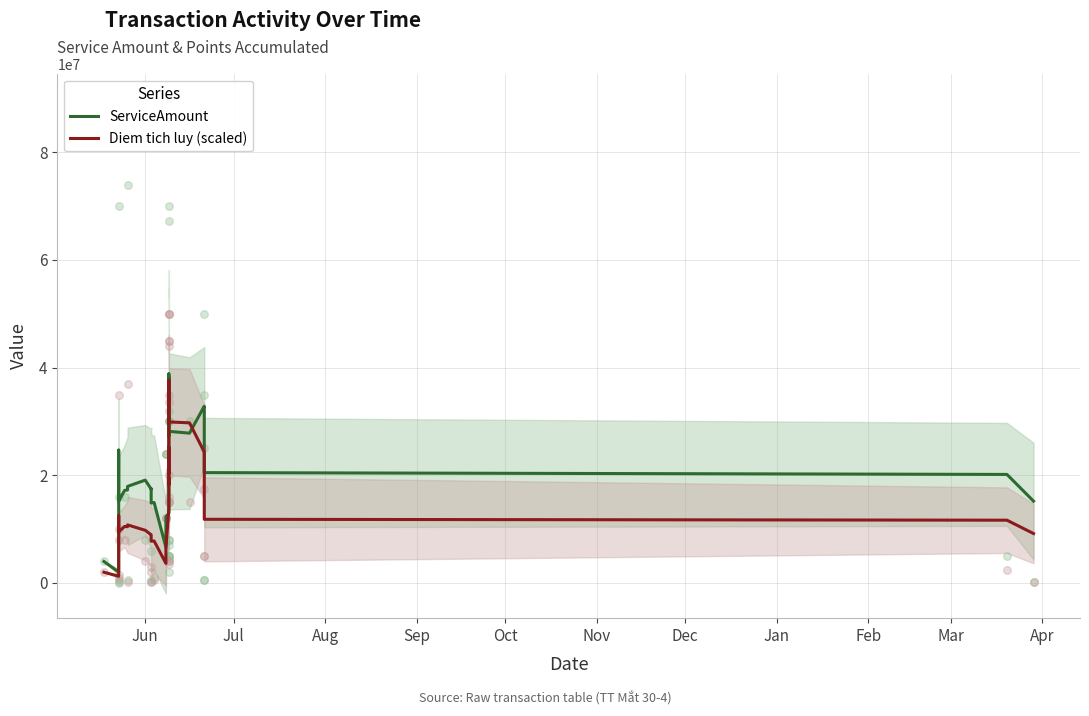

At how many categories does at least one series exceed 23582120?

18